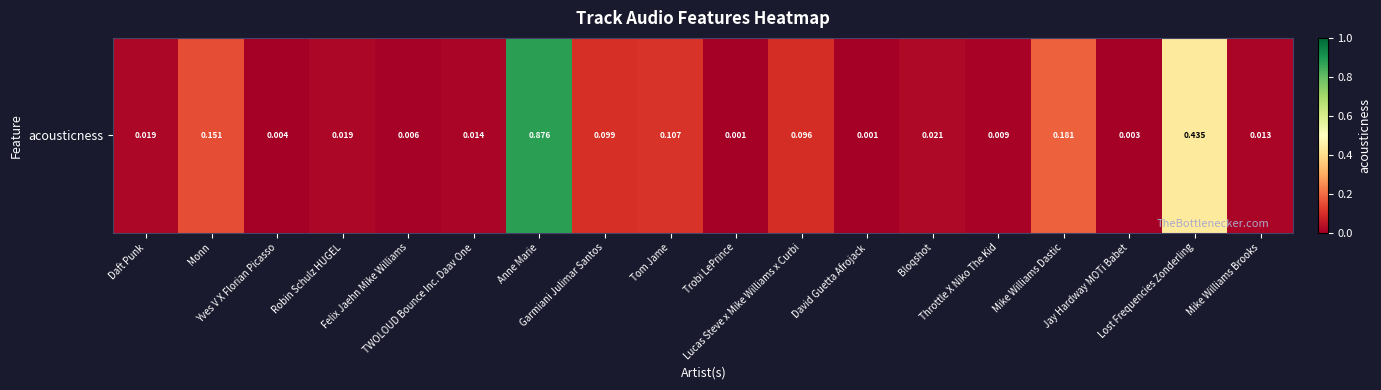

Rank the categories by value from highest to lowest.

Anne Marie, Lost Frequencies Zonderling, Mike Williams Dastic, Monn, Tom Jame, Garmiani Julimar Santos, Lucas Steve x Mike Williams x Curbi, Bloqshot, Daft Punk, Robin Schulz HUGEL, TWOLOUD Bounce Inc. Daav One, Mike Williams Brooks, Throttle X Niko The Kid, Felix Jaehn Mike Williams, Yves V X Florian Picasso, Jay Hardway MOTi Babet, Trobi LePrince, David Guetta Afrojack